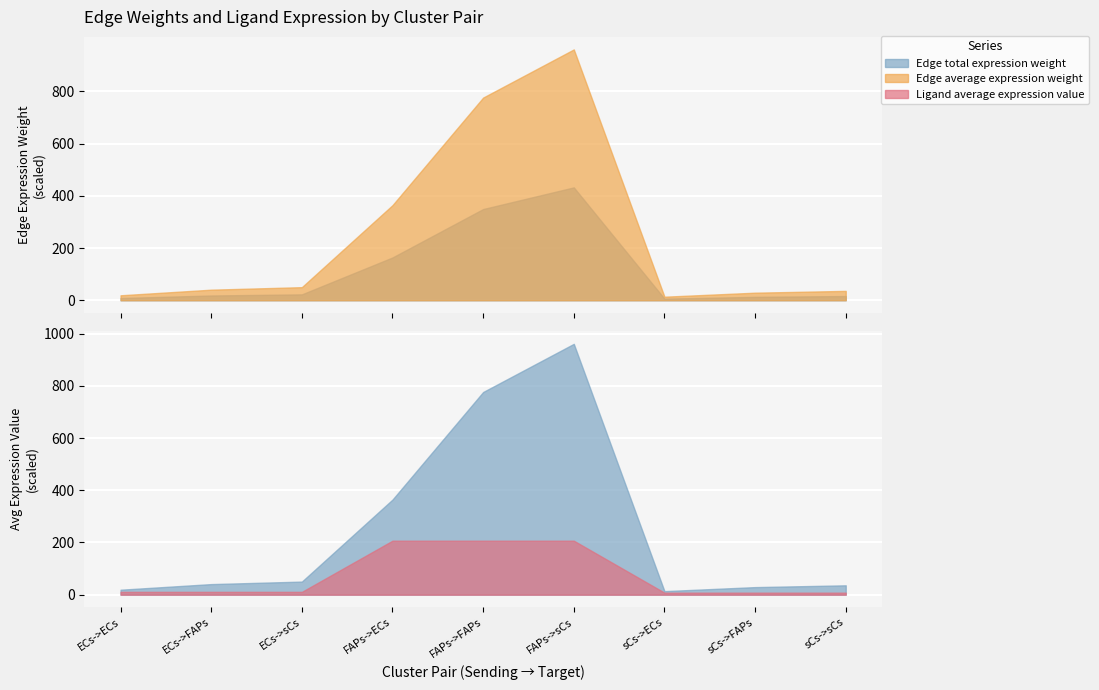

Which has a higher value, FAPs->sCs or sCs->ECs?

FAPs->sCs